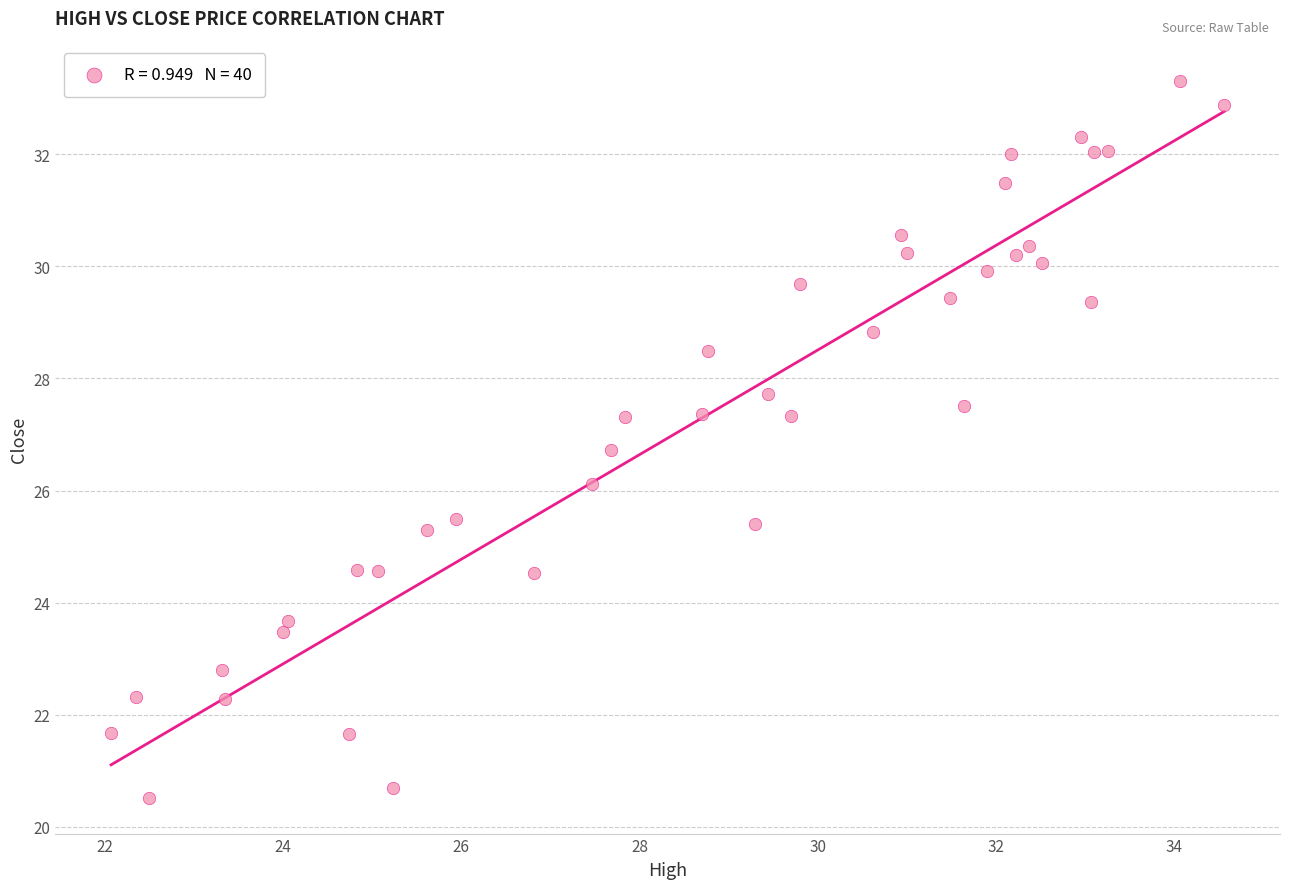

What is the range of Y values (max minus min)?

12.8